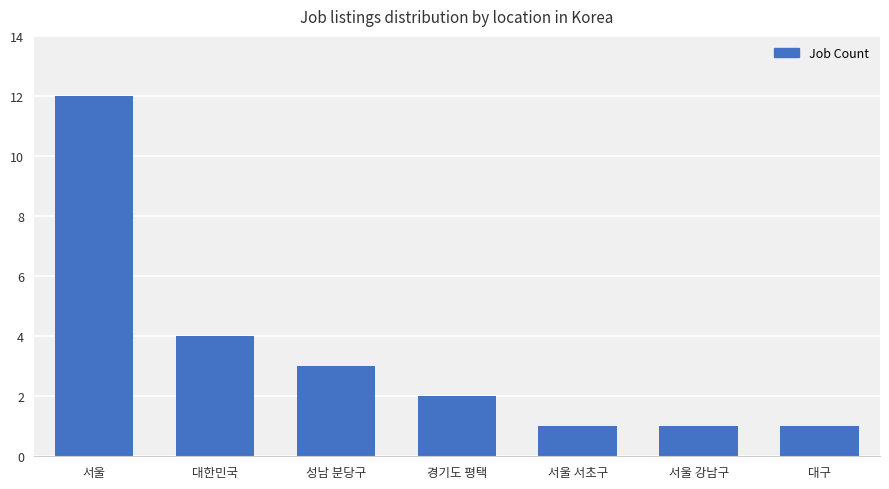

At which label is the value closest to 6?

대한민국